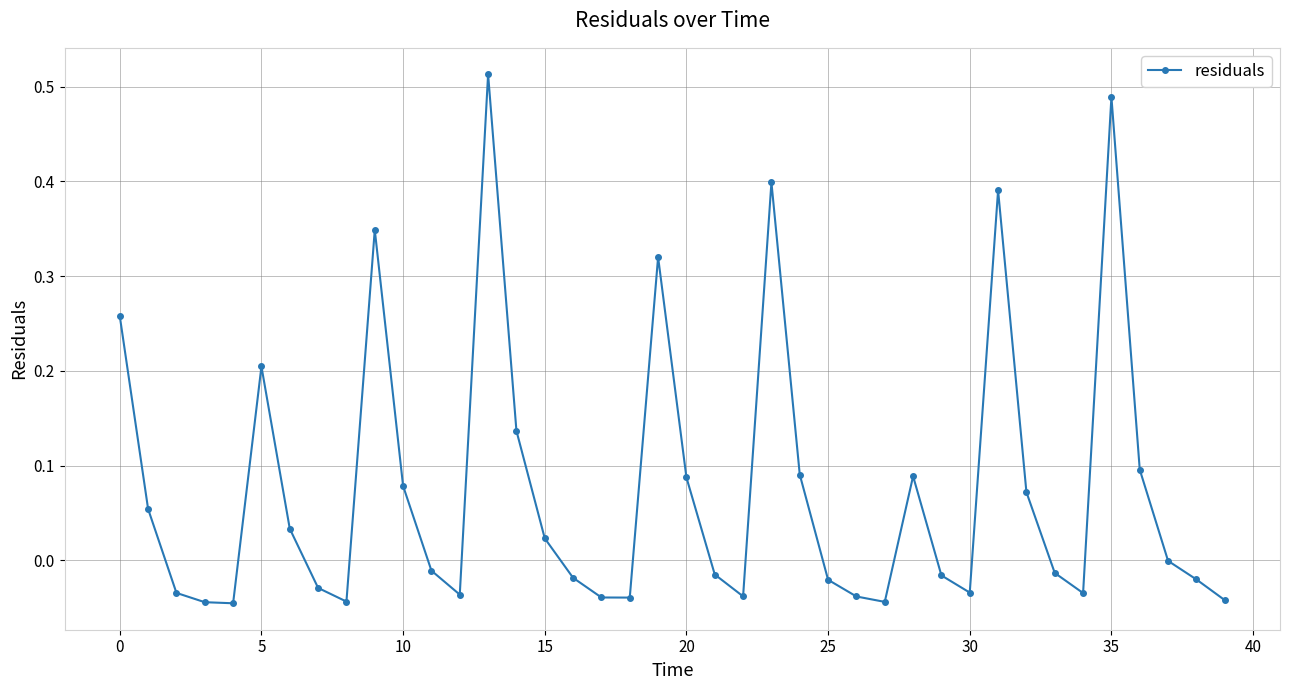

What is the difference between the maximum and minimum values?

0.6